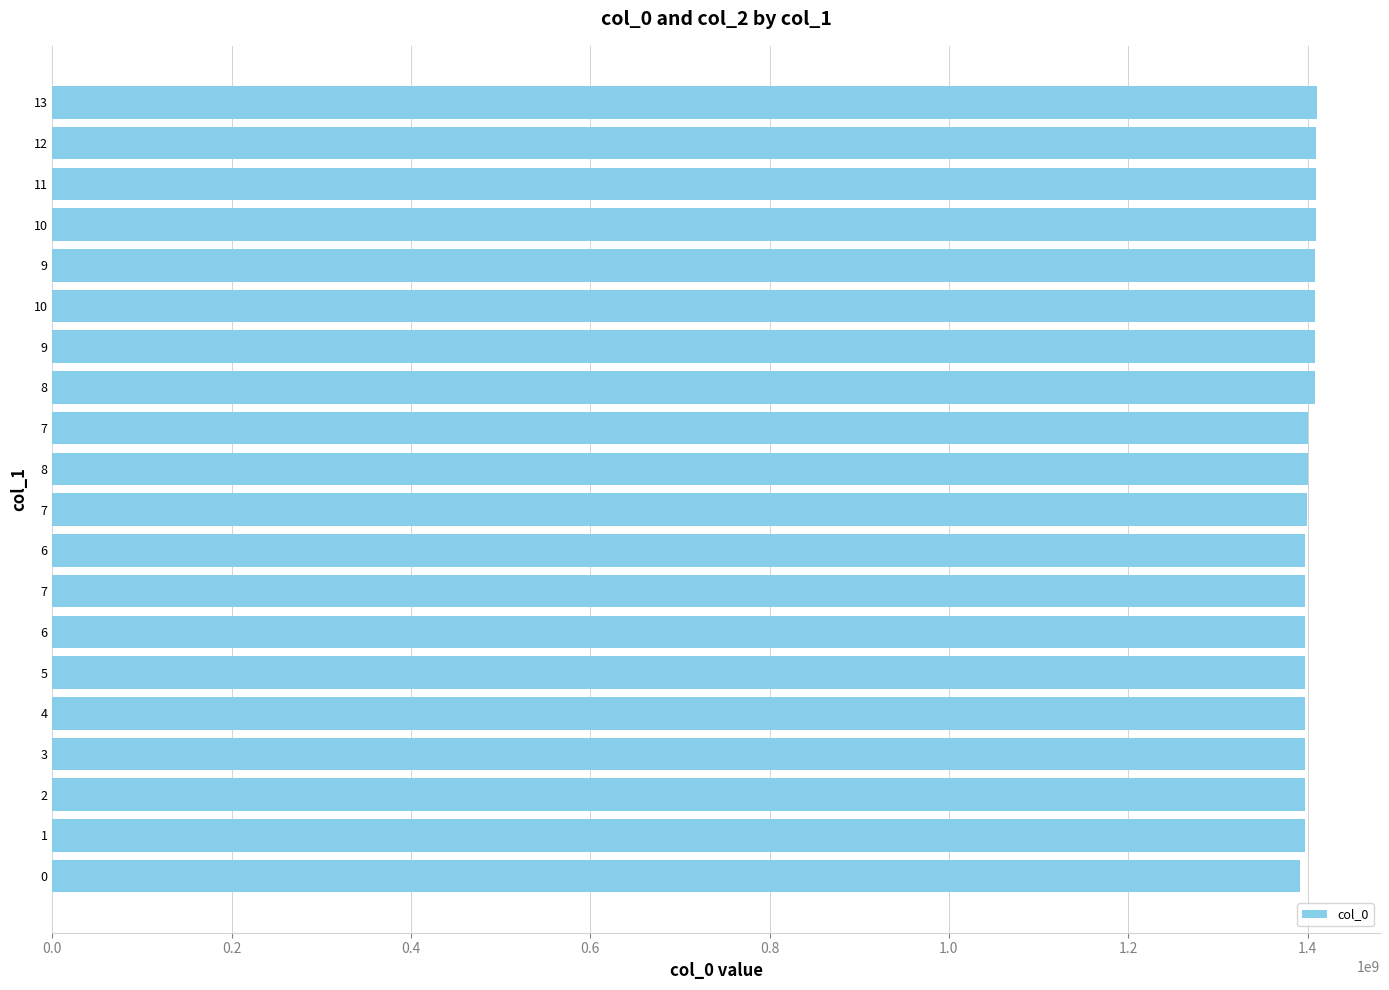

The value at 13 is 833727936. True or false?

False